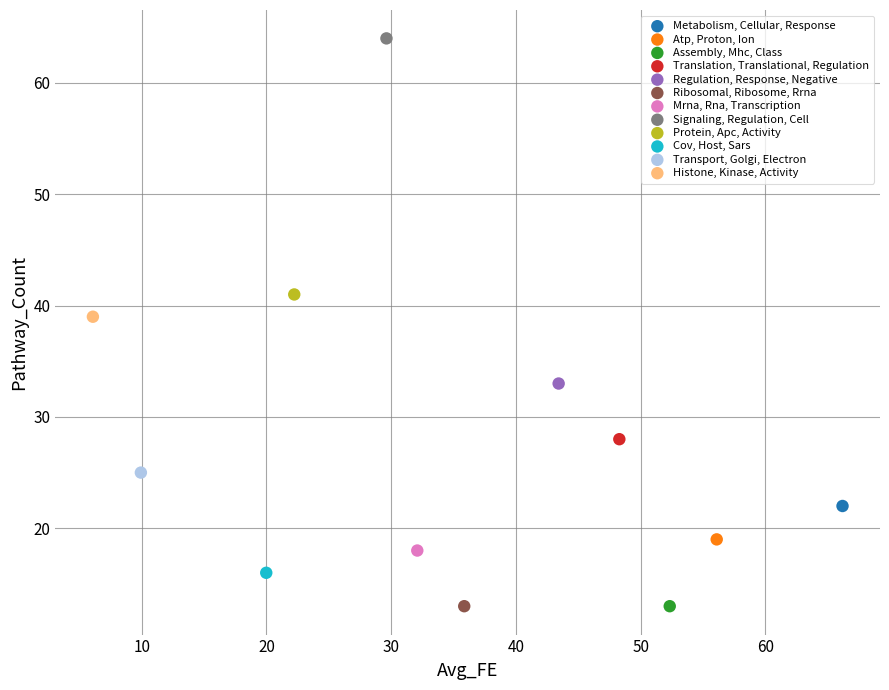

What are all the series names shown in the legend?

Metabolism, Cellular, Response, Atp, Proton, Ion, Assembly, Mhc, Class, Translation, Translational, Regulation, Regulation, Response, Negative, Ribosomal, Ribosome, Rrna, Mrna, Rna, Transcription, Signaling, Regulation, Cell, Protein, Apc, Activity, Cov, Host, Sars, Transport, Golgi, Electron, Histone, Kinase, Activity